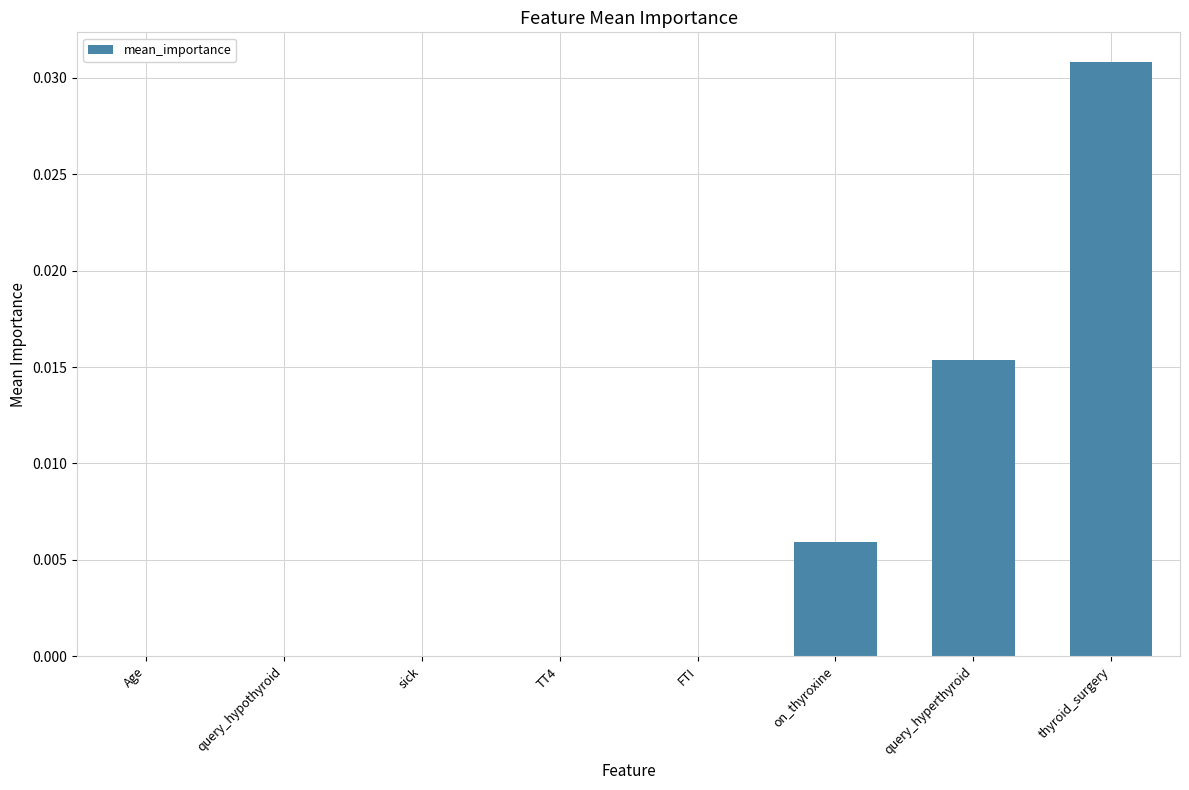

The value at query_hyperthyroid is 0.0. True or false?

True